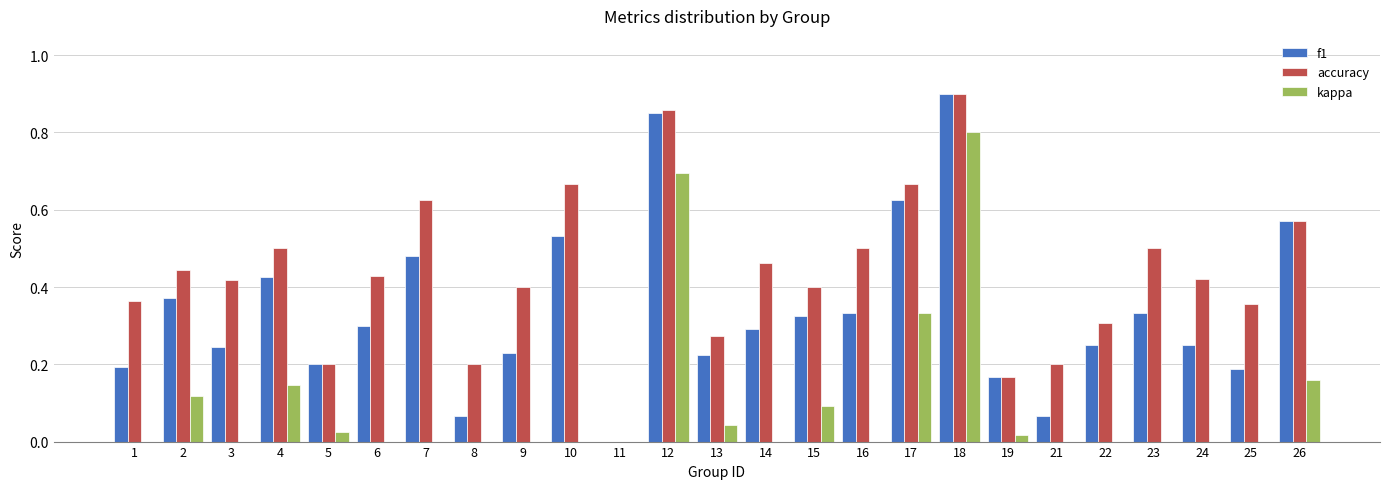

Which series has the largest total across all categories?

accuracy